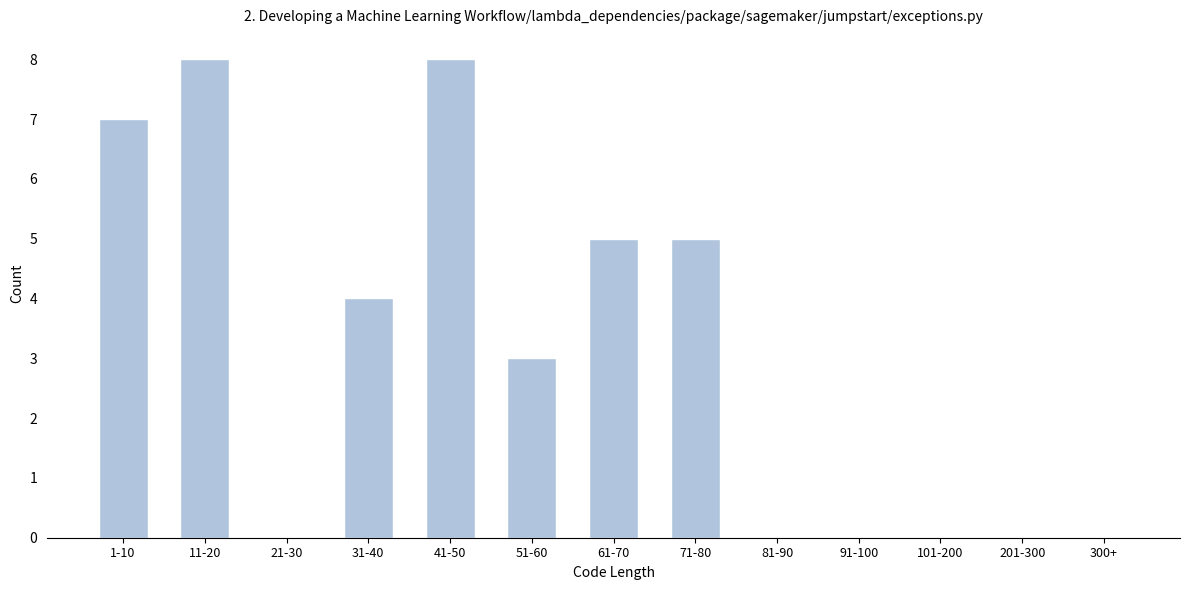

Reading left to right, transcribe all the data shown in this chart.

1-10=7	11-20=8	21-30=0	31-40=4	41-50=8	51-60=3	61-70=5	71-80=5	81-90=0	91-100=0	101-200=0	201-300=0	300+=0